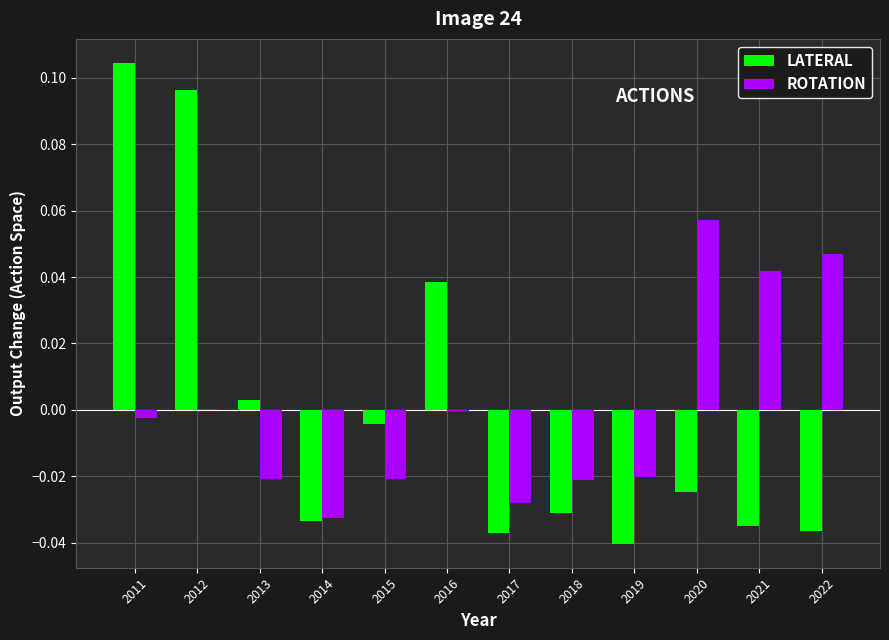

At which label does ROTATION reach its peak?

2020